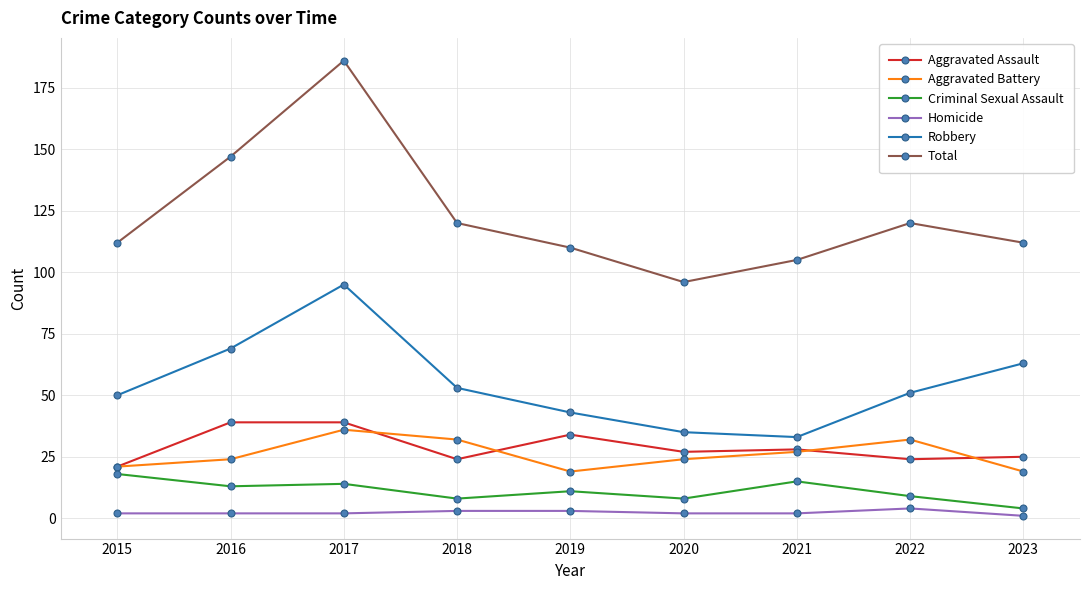

What is the highest value of the Total series?

186